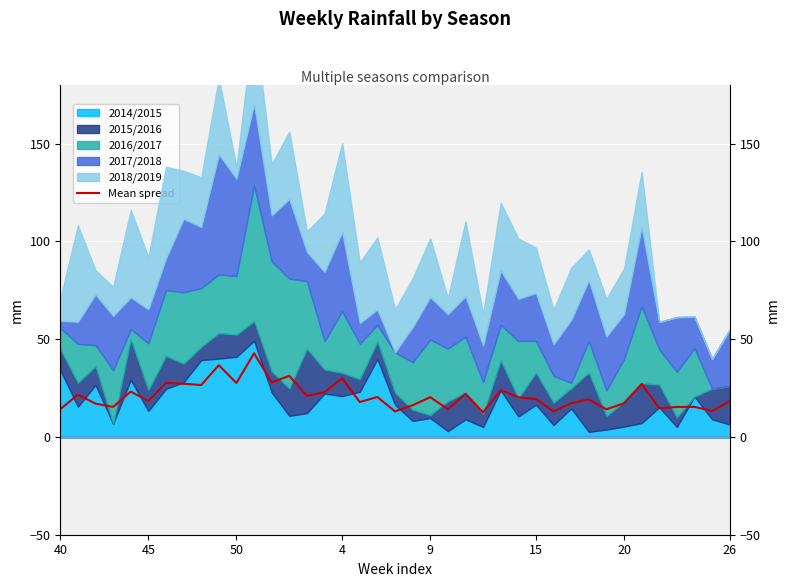

What is the value of the 30th point from the left?

17.3